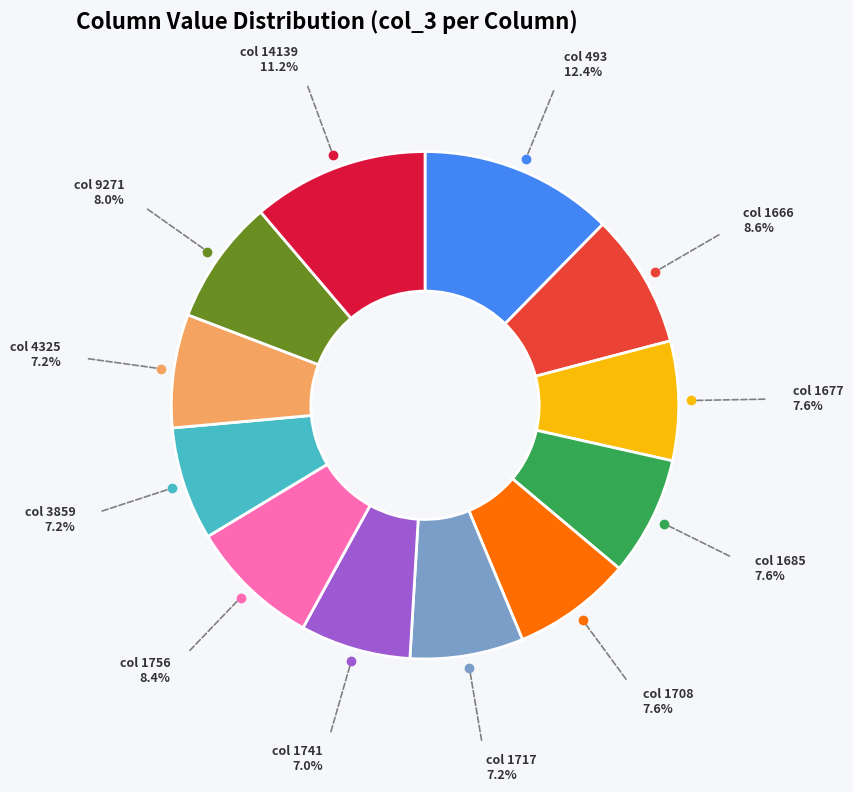

Does any single category account for the majority?

No